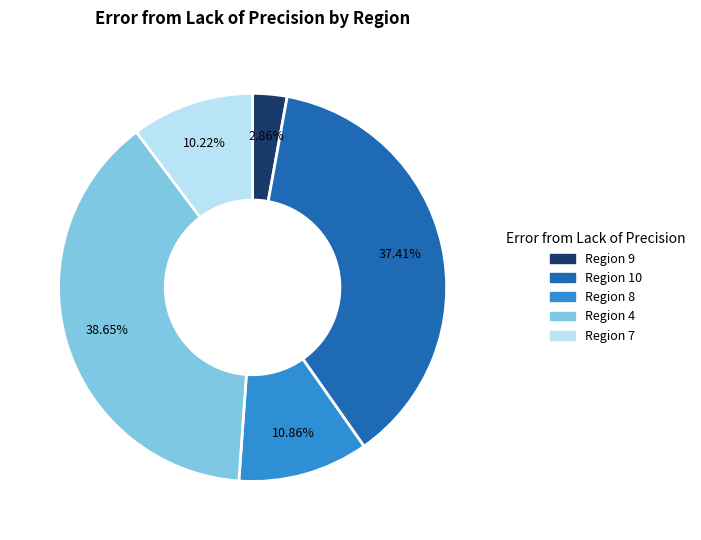

Is there a majority slice in this chart?

No